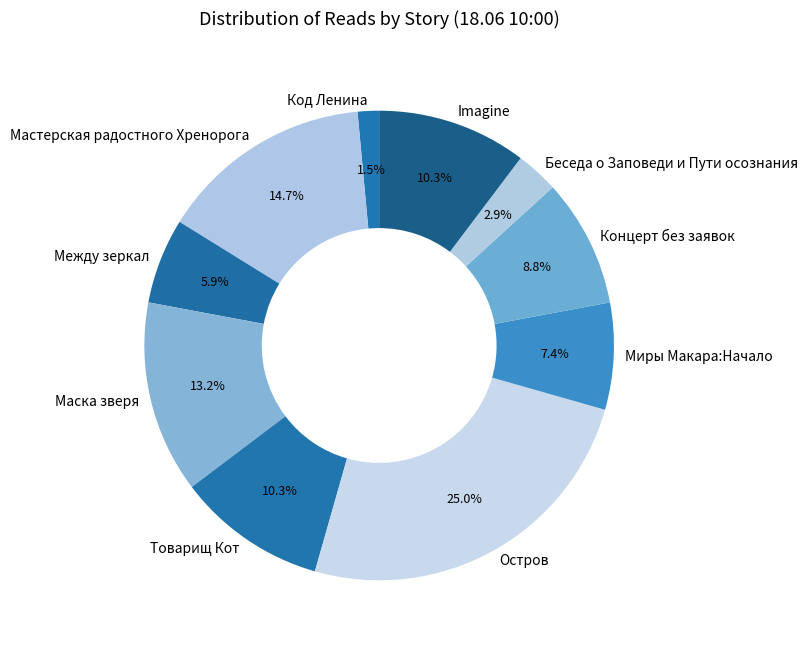

How many slices are in this pie chart?

10